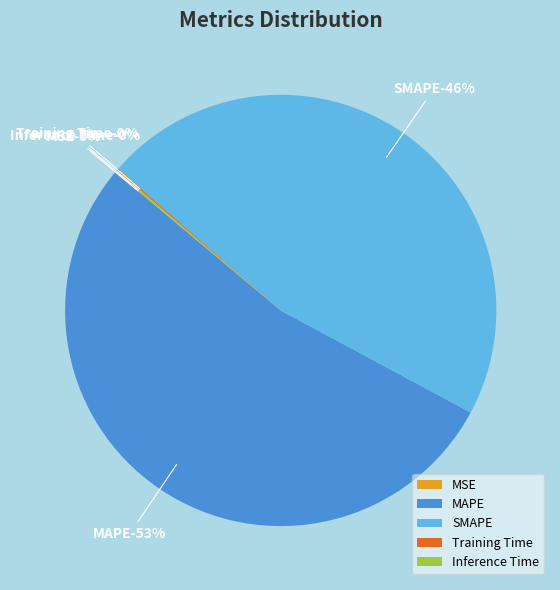

Which slice is the smallest?

MSE